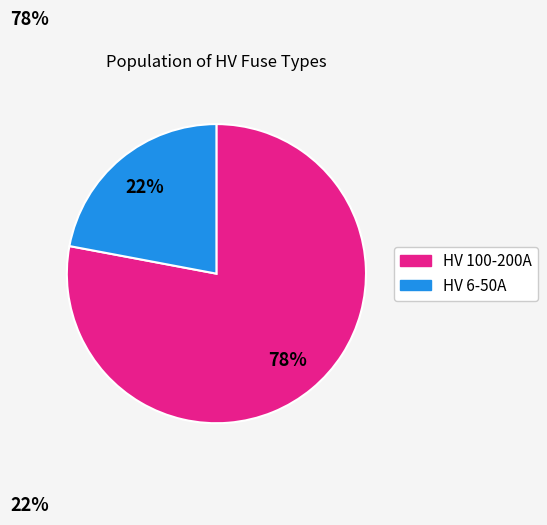

To the nearest percent, what is the average slice percentage?

50%